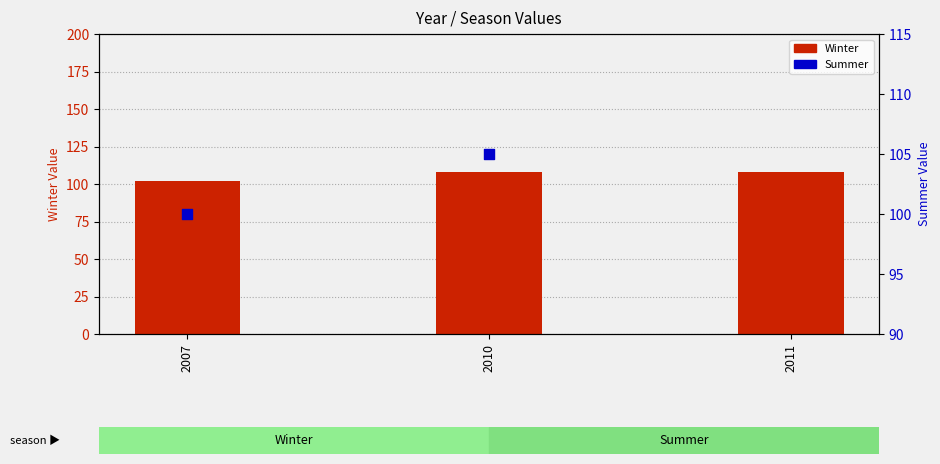

Between 2010 and 2007, which is larger?

2010